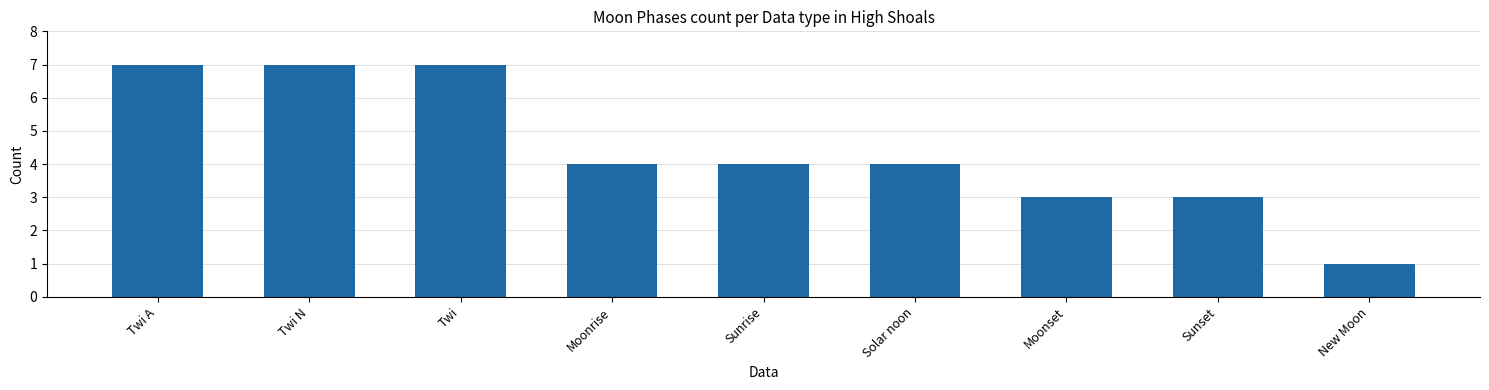

Reading left to right, extract all data points from this chart.

7	7	7	4	4	4	3	3	1